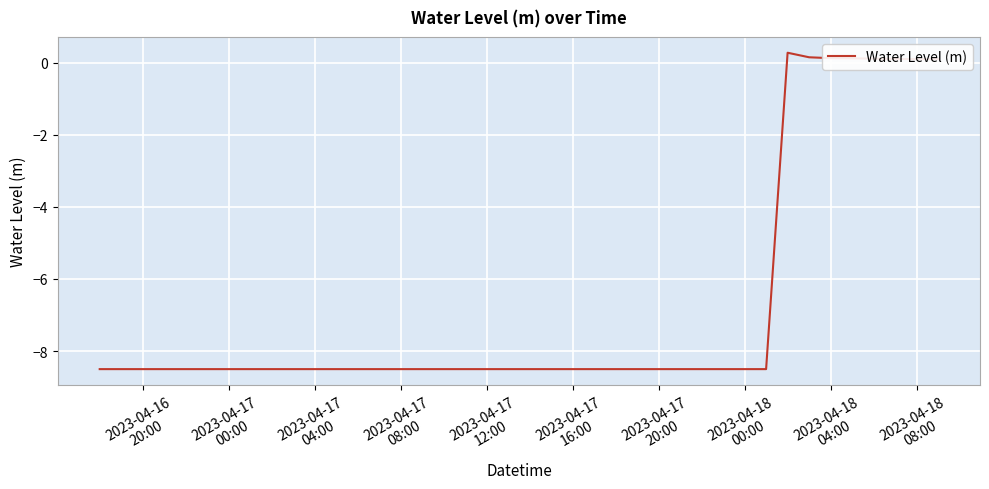

What is the difference between the maximum and minimum values?

8.8